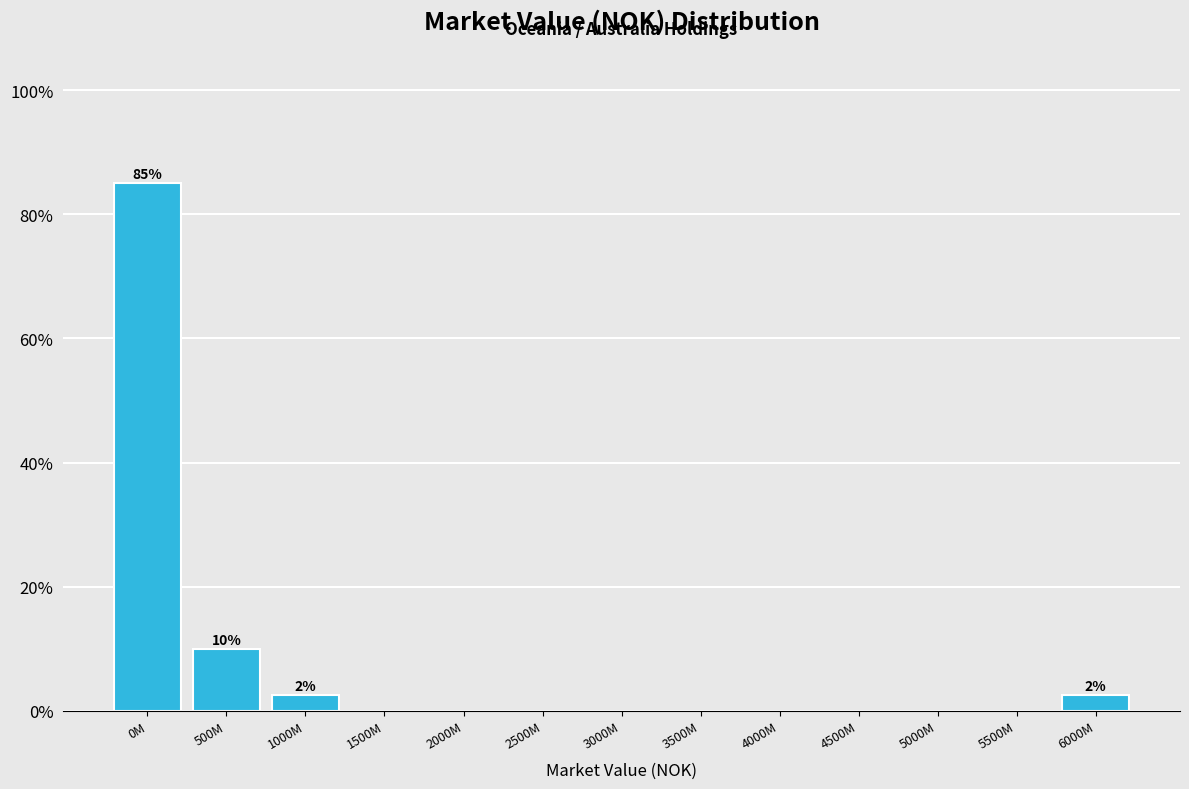

Reading right to left, list all the values displayed in this chart.

6000M=2.5	5500M=0.0	5000M=0.0	4500M=0.0	4000M=0.0	3500M=0.0	3000M=0.0	2500M=0.0	2000M=0.0	1500M=0.0	1000M=2.5	500M=10.0	0M=85.0